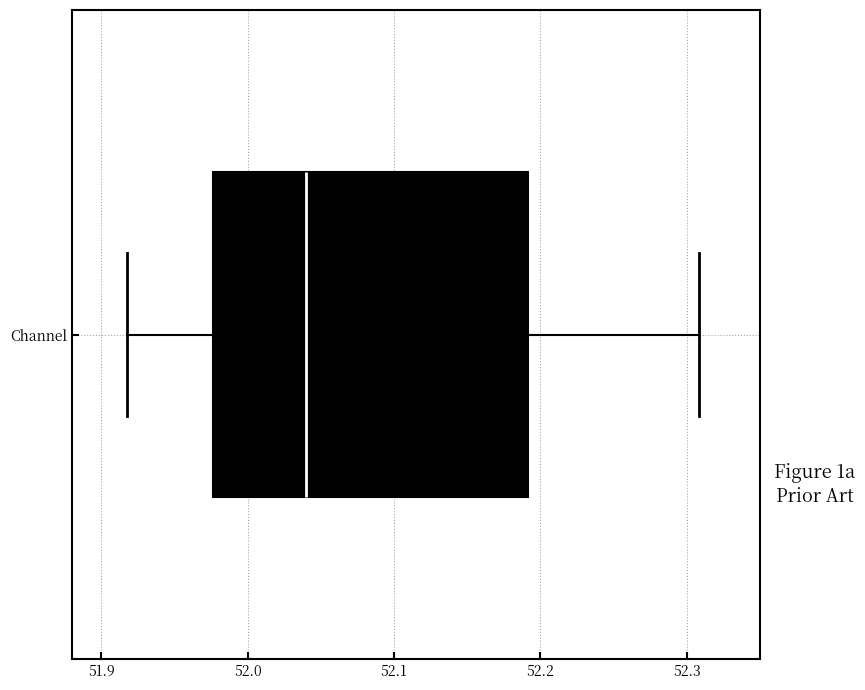

Read this box plot against the x-axis: the position of the median line, the range covered by the box, and the ends of both whiskers. The values are not printed on the chart, so give them approximately, as read against the axis.

median 52.04, box 51.98 to 52.19, whiskers 51.92 to 52.31